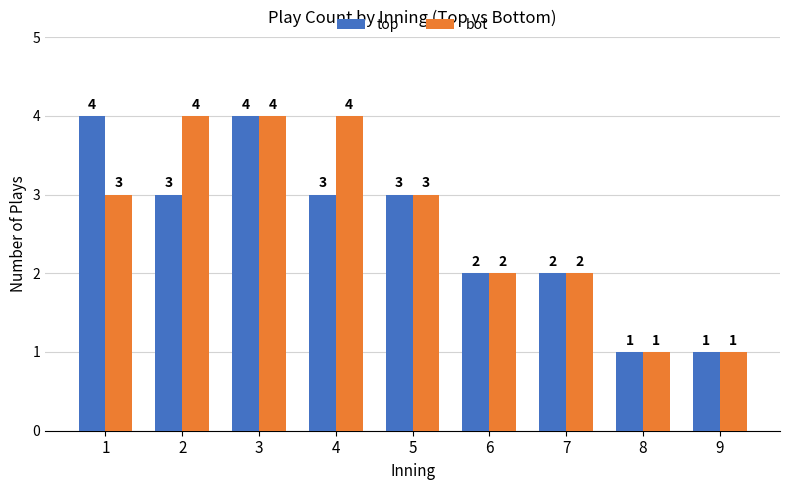

At which category is the sum across all series the highest?

3